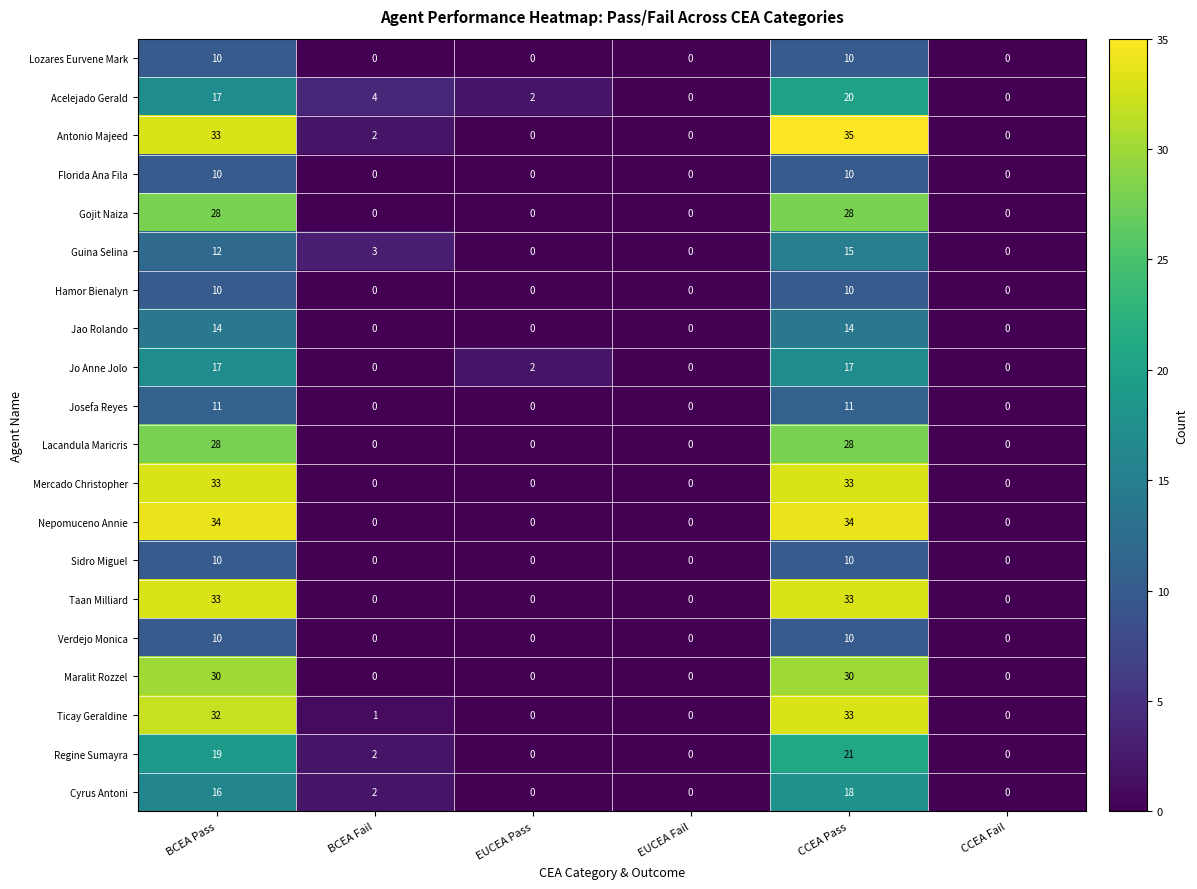

What is the difference between the maximum and second lowest values in the Florida Ana Fila series?

10